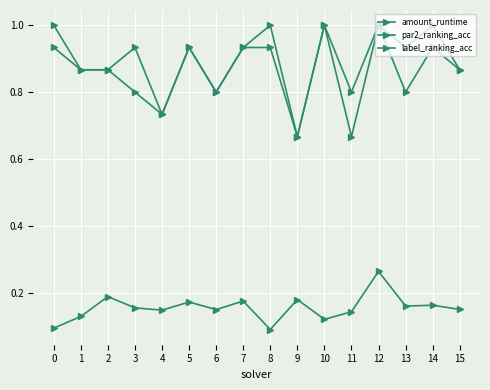

How many categories are shown in the chart?

16